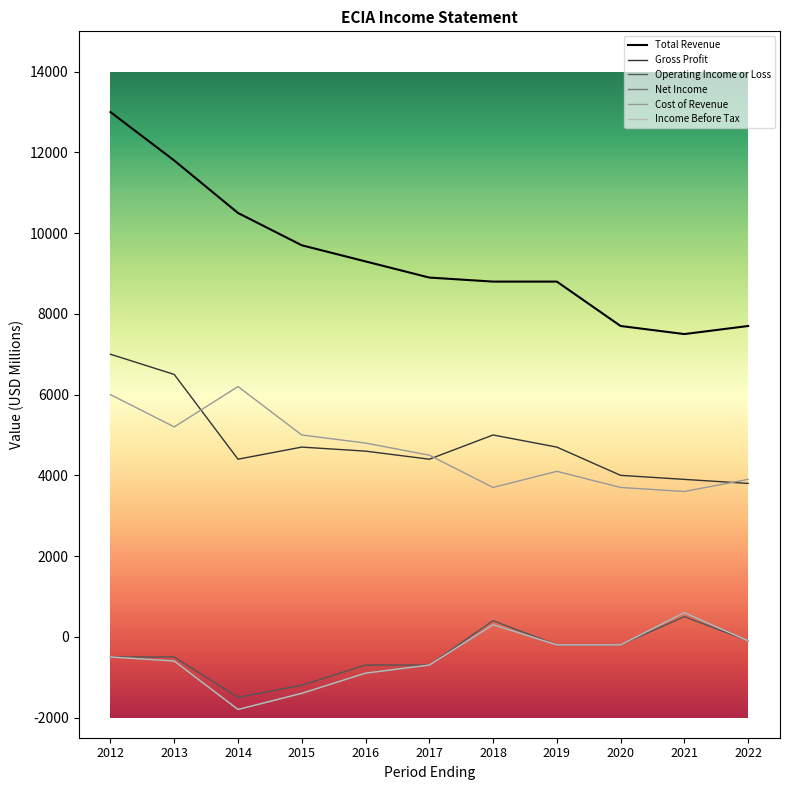

Reading left to right, extract all data points from this chart.

Total Revenue: 2012=13000	2013=11800	2014=10500	2015=9700	2016=9300	2017=8900	2018=8800	2019=8800	2020=7700	2021=7500	2022=7700
Gross Profit: 2012=7000	2013=6500	2014=4400	2015=4700	2016=4600	2017=4400	2018=5000	2019=4700	2020=4000	2021=3900	2022=3800
Operating Income or Loss: 2012=-500	2013=-500	2014=-1500	2015=-1200	2016=-700	2017=-700	2018=400	2019=-200	2020=-200	2021=500	2022=-100
Net Income: 2012=-500	2013=-600	2014=-1800	2015=-1400	2016=-900	2017=-700	2018=300	2019=-200	2020=-200	2021=600	2022=-100
Cost of Revenue: 2012=6000	2013=5200	2014=6200	2015=5000	2016=4800	2017=4500	2018=3700	2019=4100	2020=3700	2021=3600	2022=3900
Income Before Tax: 2012=-500	2013=-600	2014=-1800	2015=-1400	2016=-900	2017=-700	2018=300	2019=-200	2020=-200	2021=600	2022=-100